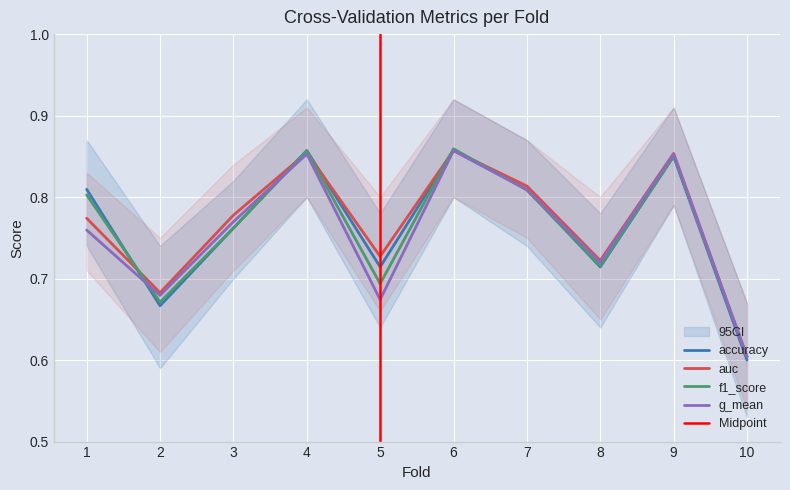

In f1_score, how many points are lower than both neighbors (excluding endpoints)?

3